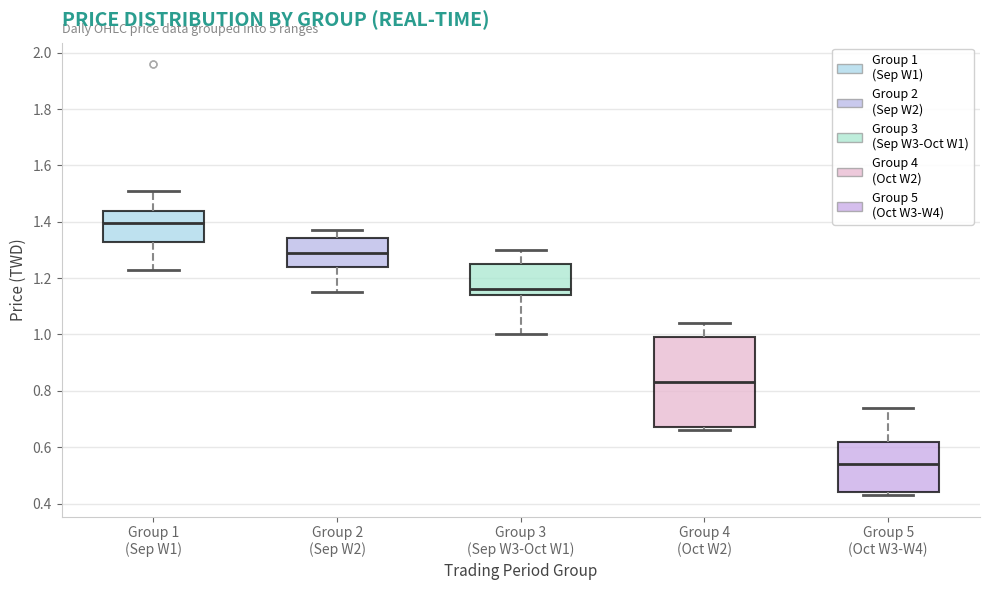

Where does the upper whisker of the box for Group 3 (Sep W3-Oct W1) end on the y-axis? The values are not printed on the chart, so give them approximately, as read against the axis.

1.30